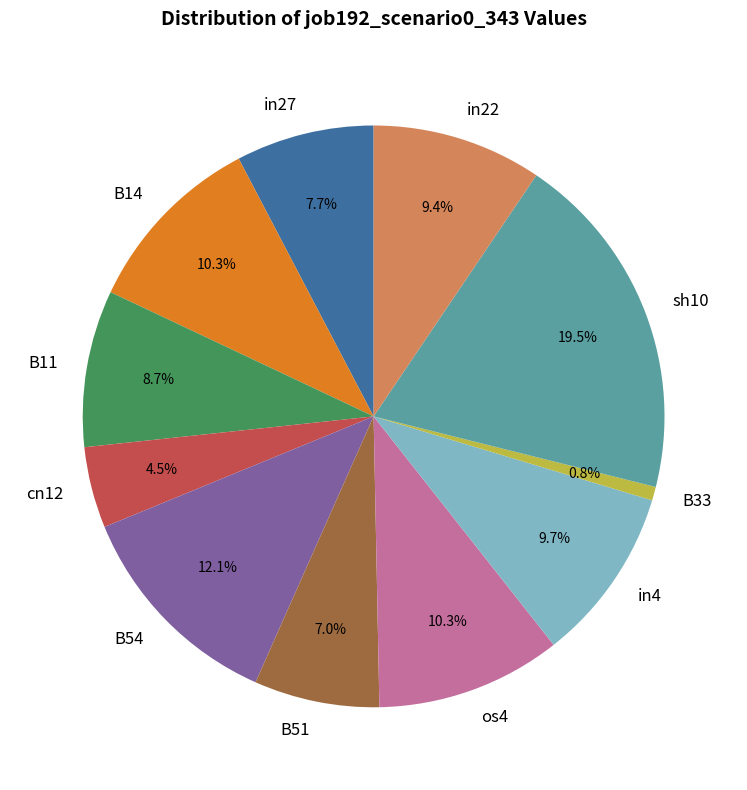

Does B11 represent more than half of the total?

No